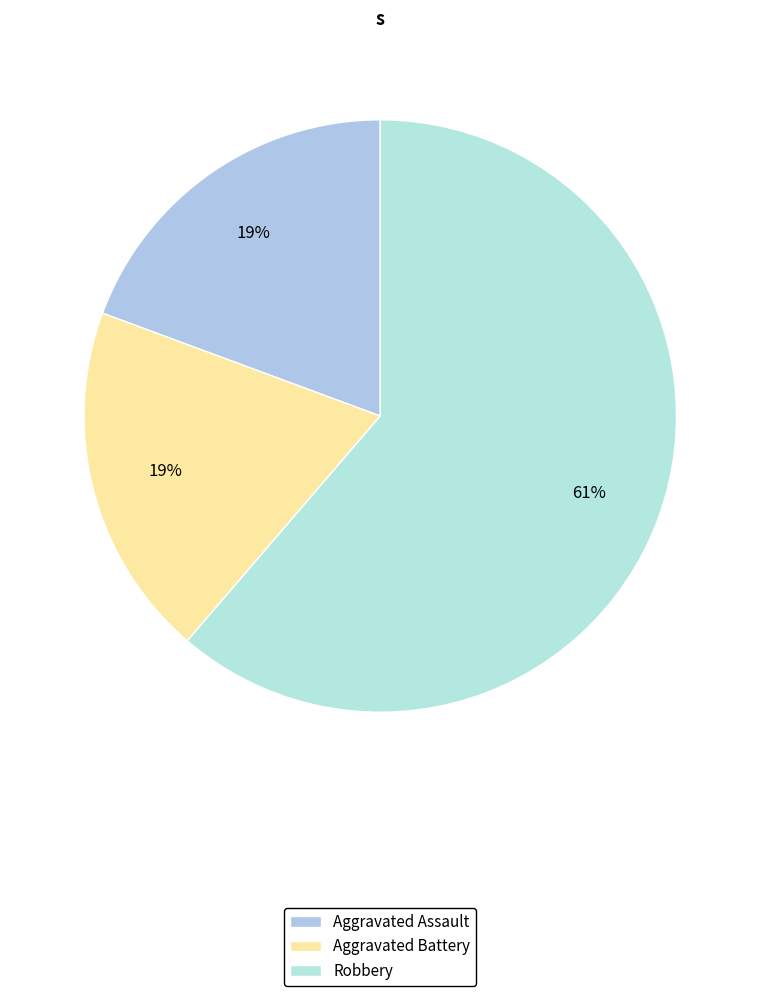

Does Robbery account for over 50% of the chart?

Yes